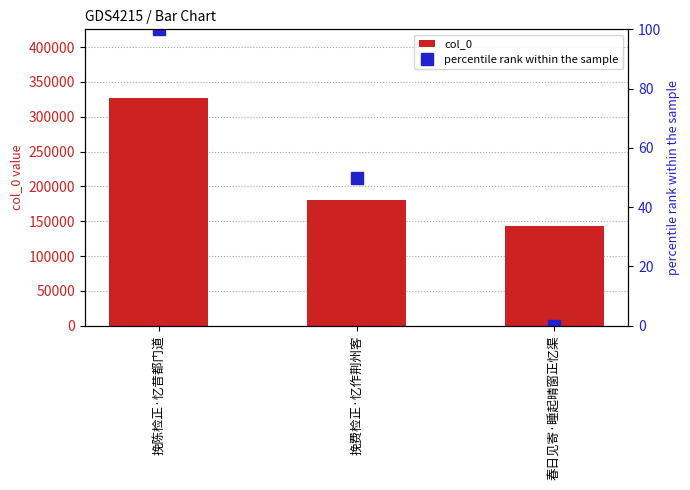

Count the percentile rank within the sample values in the range 0 to 100.

3